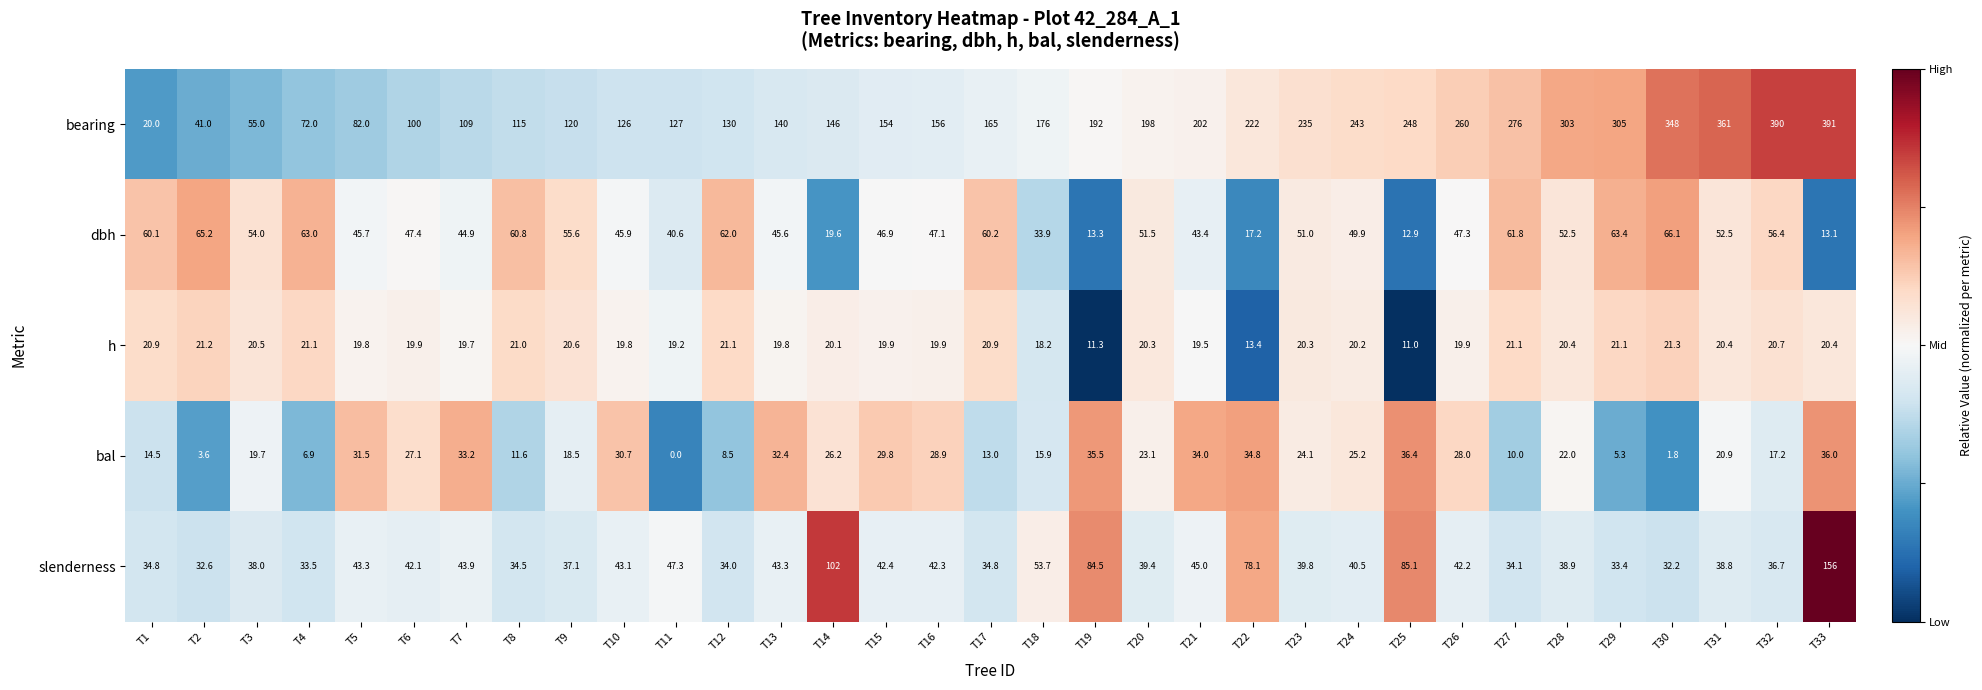

Which category has the highest value across all series?

T33